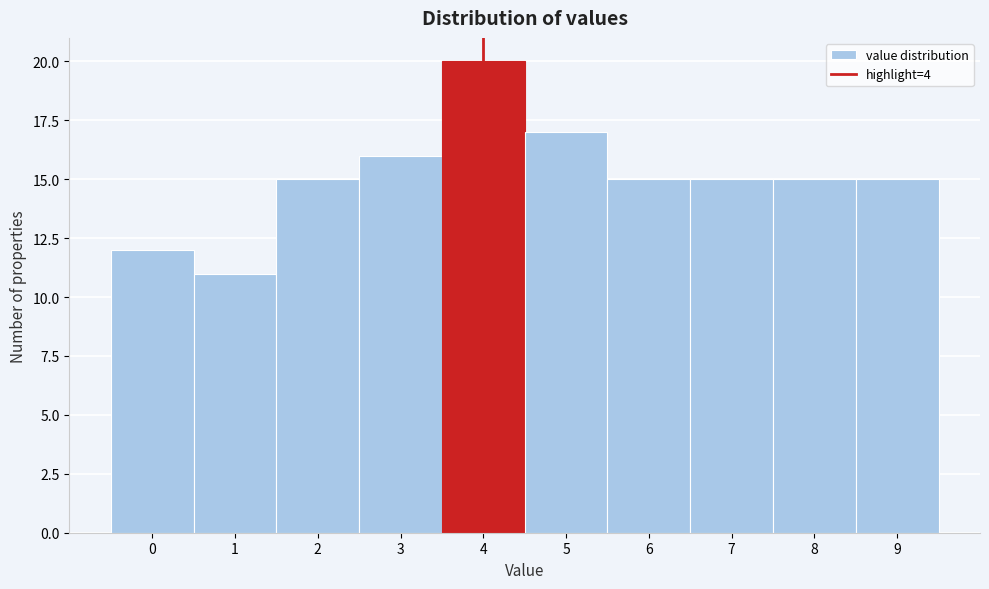

Reading left to right, list every bar in this chart as the range it spans on the x-axis followed by its height. The values are not printed on the chart, so give them approximately, as read against the axis.

-0.5 to 0.5: 12
0.5 to 1.5: 11
1.5 to 2.5: 15
2.5 to 3.5: 16
3.5 to 4.5: 20
4.5 to 5.5: 17
5.5 to 6.5: 15
6.5 to 7.5: 15
7.5 to 8.5: 15
8.5 to 9.5: 15